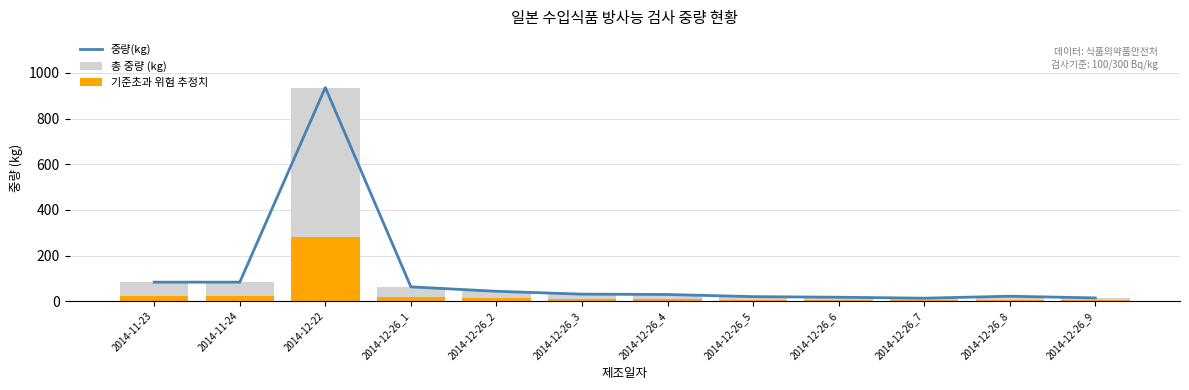

The value of 총 중량 (kg) at 2014-12-26_6 is 7.9. True or false?

False